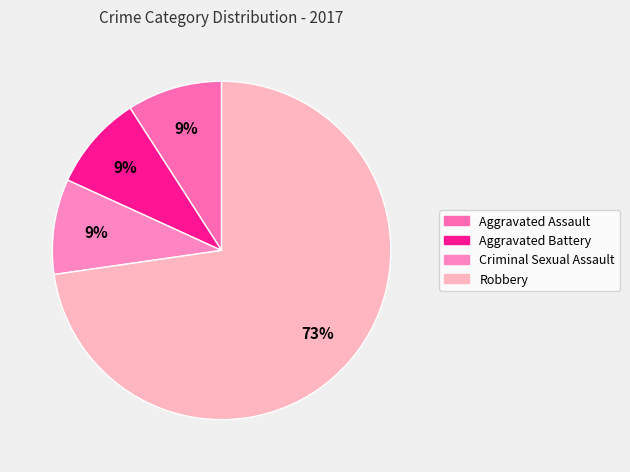

Is it true that Aggravated Assault is 1% of the pie?

False